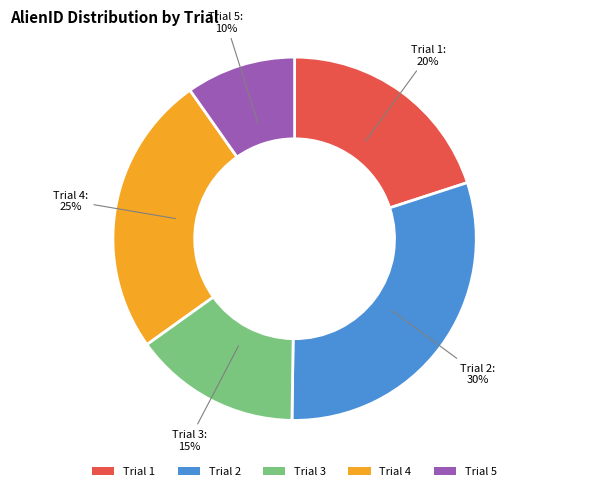

To the nearest percent, what is the difference between the Trial 3 and Trial 2 slice percentages?

15%